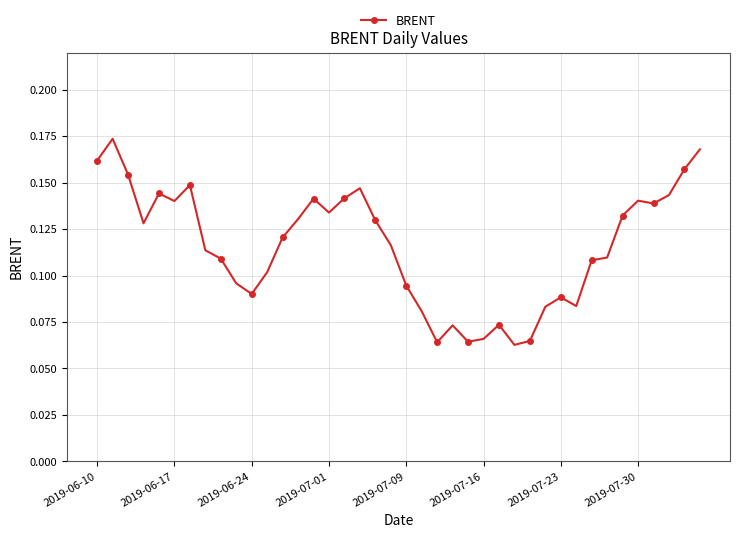

What is the sum of all values?

4.6